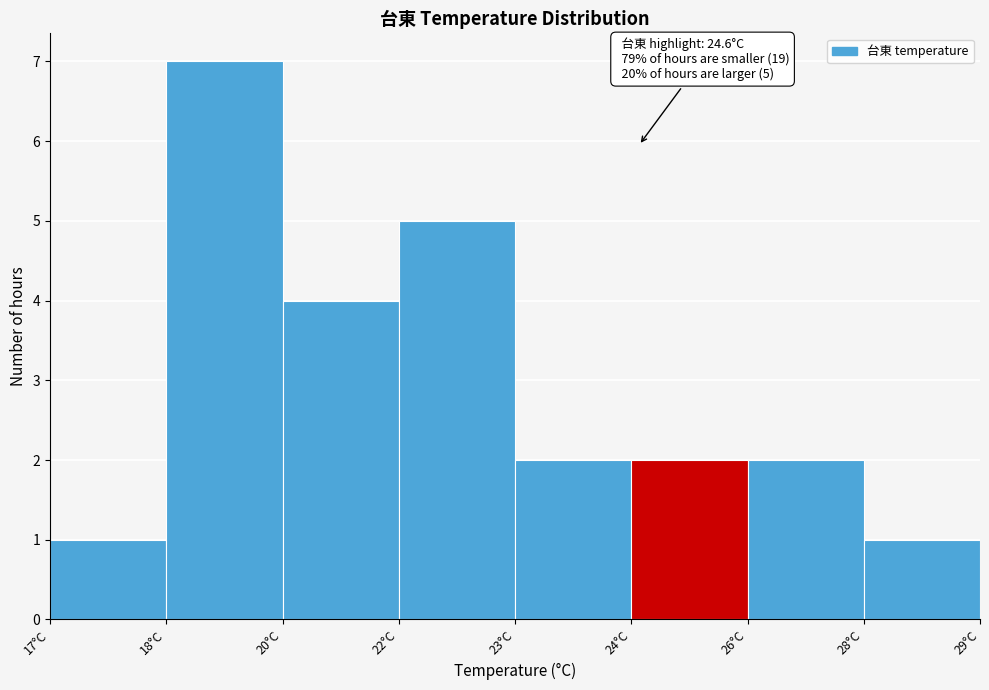

Reading left to right, transcribe all the data shown in this chart.

1	7	4	5	2	2	2	1